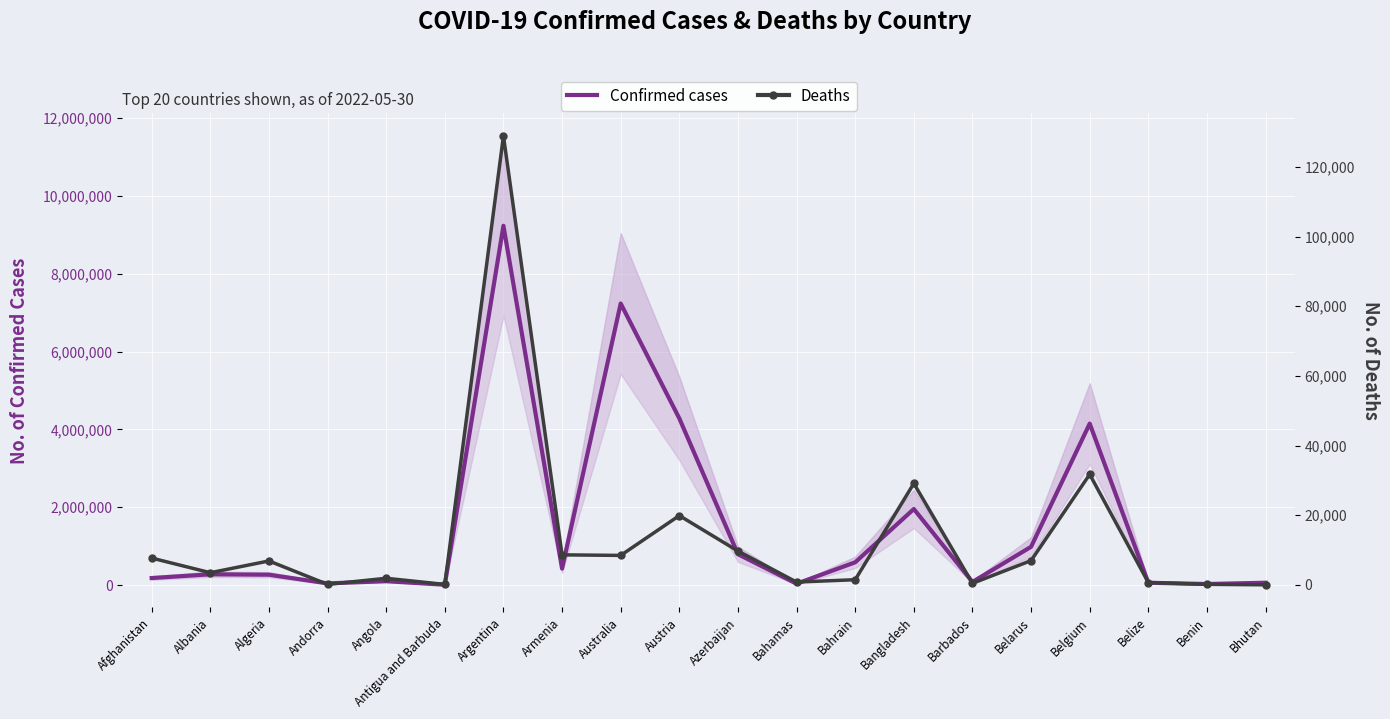

Reading left to right, transcribe all the data shown in this chart.

Confirmed cases: Afghanistan=180174	Albania=276101	Algeria=265873	Andorra=42894	Angola=99527	Antigua and Barbuda=8119	Argentina=9230573	Armenia=422939	Australia=7233171	Austria=4281585	Azerbaijan=792758	Bahamas=34672	Bahrain=584566	Bangladesh=1953447	Barbados=80324	Belarus=982867	Belgium=4147568	Belize=59049	Benin=26952	Bhutan=59614
Deaths: Afghanistan=7701	Albania=3497	Algeria=6875	Andorra=153	Angola=1900	Antigua and Barbuda=138	Argentina=128889	Armenia=8624	Australia=8466	Austria=19895	Azerbaijan=9713	Bahamas=810	Bahrain=1487	Bangladesh=29130	Barbados=446	Belarus=6978	Belgium=31727	Belize=677	Benin=163	Bhutan=21